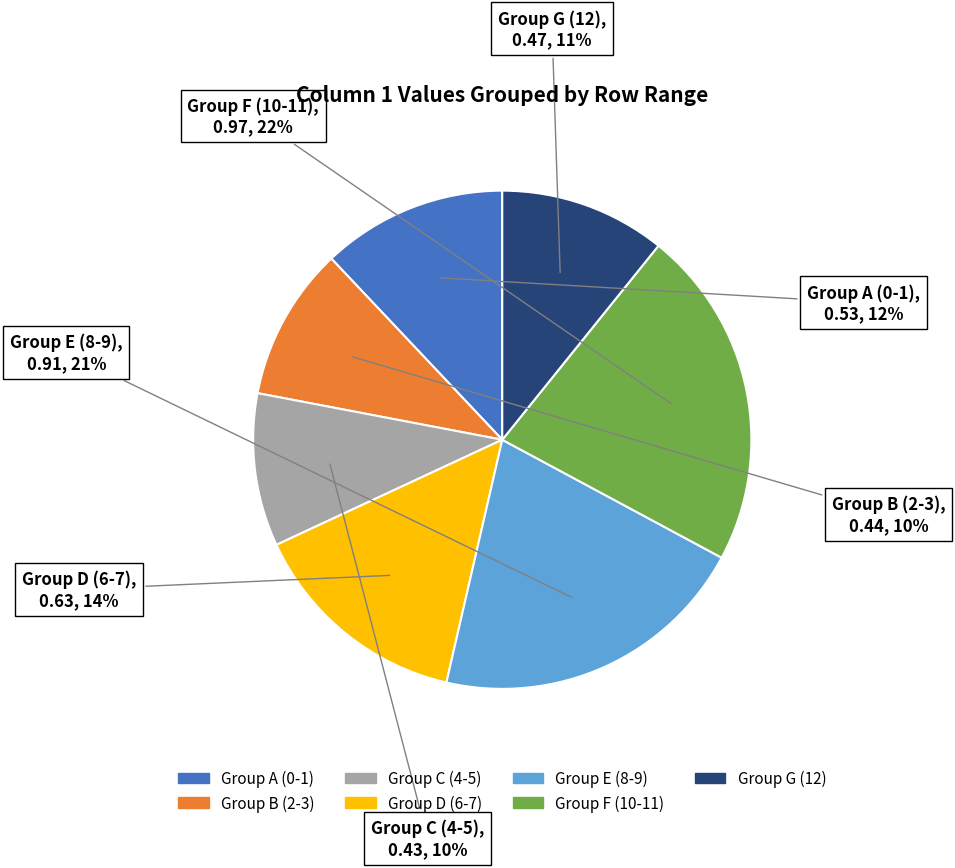

Is there a majority slice in this chart?

No